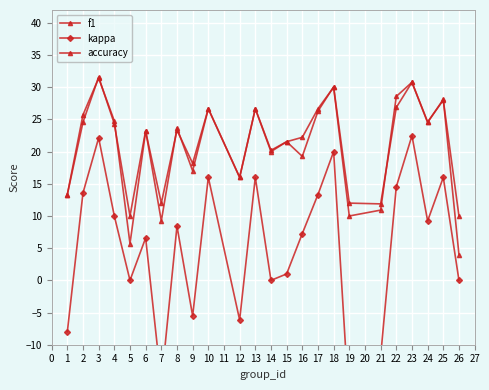

What is the difference between the second highest and minimum values in the kappa series?

42.1